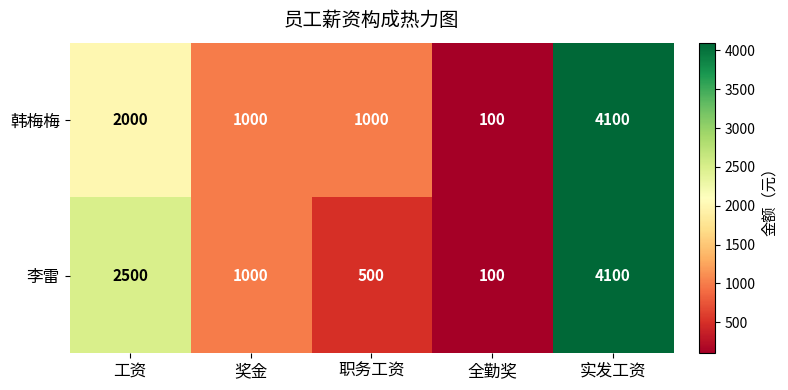

What is the difference between the second highest and minimum values in the 韩梅梅 series?

1900